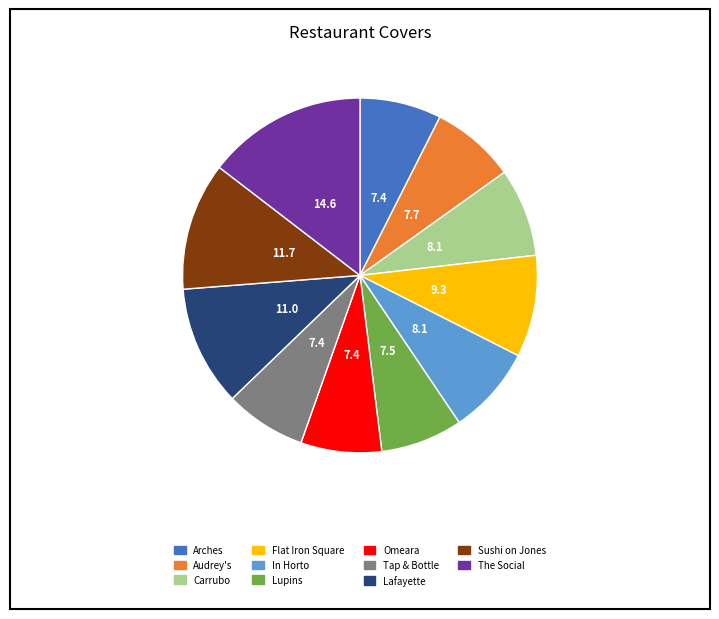

Is there a majority slice in this chart?

No